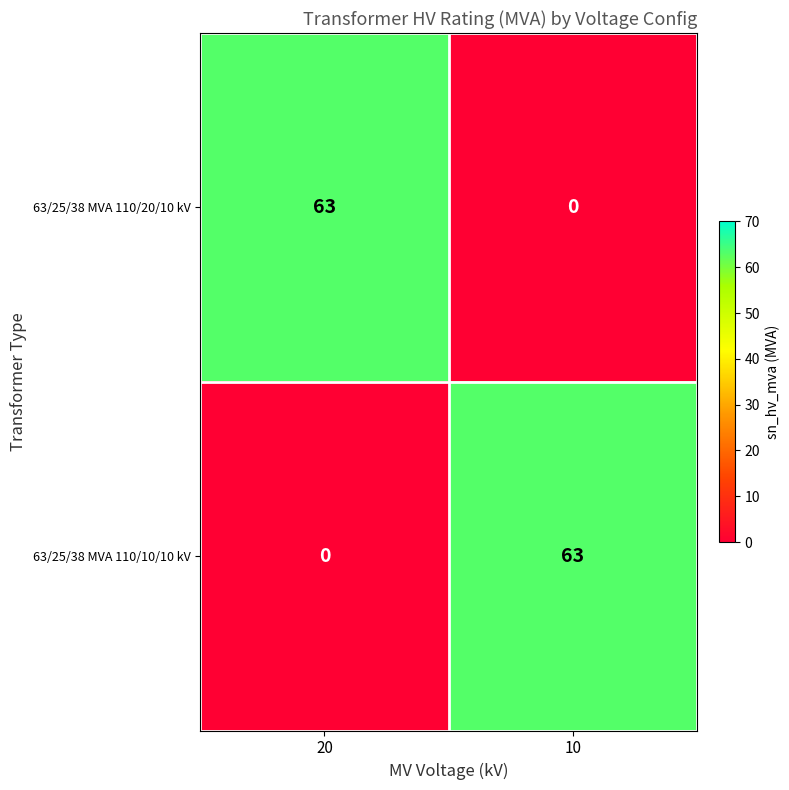

What is the average value of the 63/25/38 MVA 110/20/10 kV series?

32